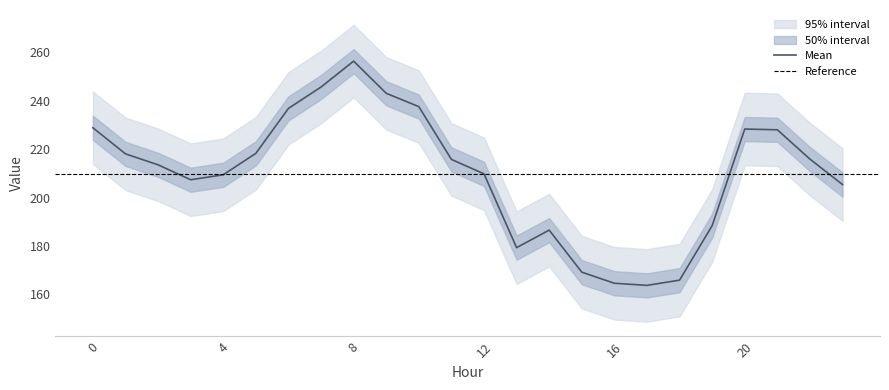

The Mean series shows 228.3 at 20. True or false?

True